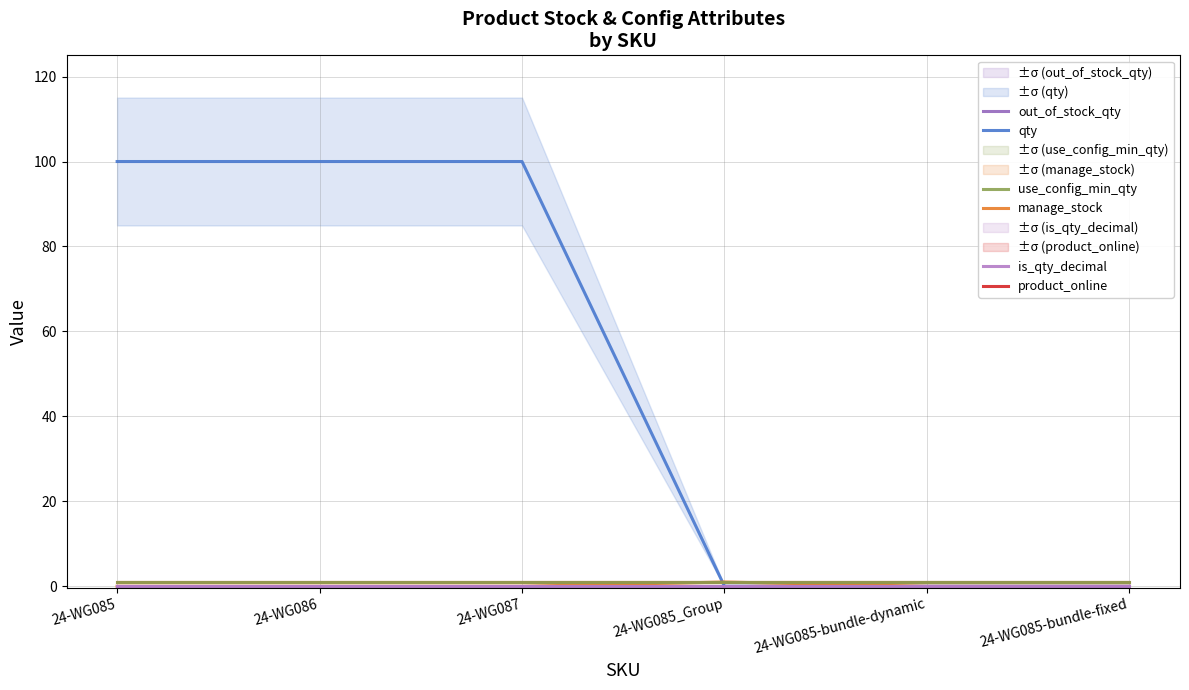

Reading right to left, extract all data points from this chart.

qty: 24-WG085-bundle-fixed=0	24-WG085-bundle-dynamic=0	24-WG085_Group=0	24-WG087=100	24-WG086=100	24-WG085=100
manage_stock: 24-WG085-bundle-fixed=0	24-WG085-bundle-dynamic=0	24-WG085_Group=1	24-WG087=0	24-WG086=0	24-WG085=0
product_online: 24-WG085-bundle-fixed=1	24-WG085-bundle-dynamic=1	24-WG085_Group=1	24-WG087=1	24-WG086=1	24-WG085=1
out_of_stock_qty: 24-WG085-bundle-fixed=0	24-WG085-bundle-dynamic=0	24-WG085_Group=0	24-WG087=0	24-WG086=0	24-WG085=0
use_config_min_qty: 24-WG085-bundle-fixed=1	24-WG085-bundle-dynamic=1	24-WG085_Group=1	24-WG087=1	24-WG086=1	24-WG085=1
is_qty_decimal: 24-WG085-bundle-fixed=0	24-WG085-bundle-dynamic=0	24-WG085_Group=0	24-WG087=0	24-WG086=0	24-WG085=0